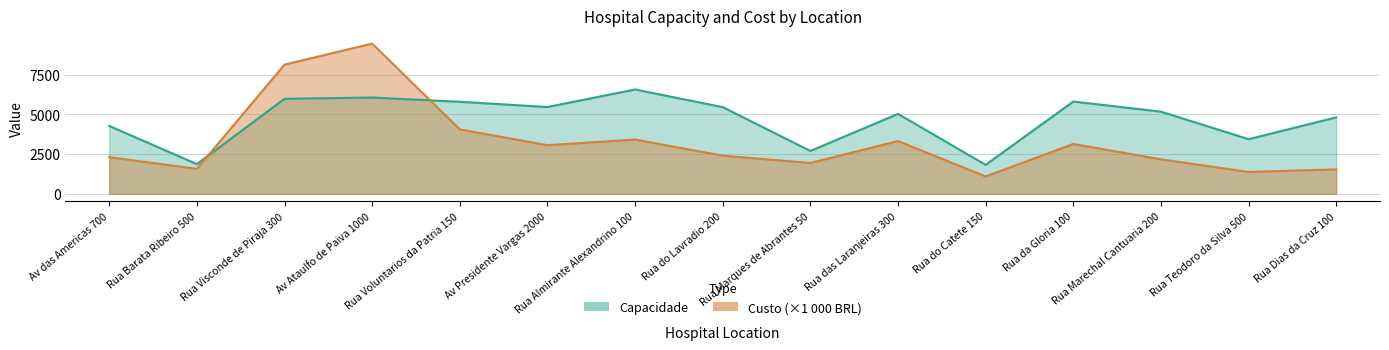

What are all the series names shown in the legend?

Capacidade, Custo